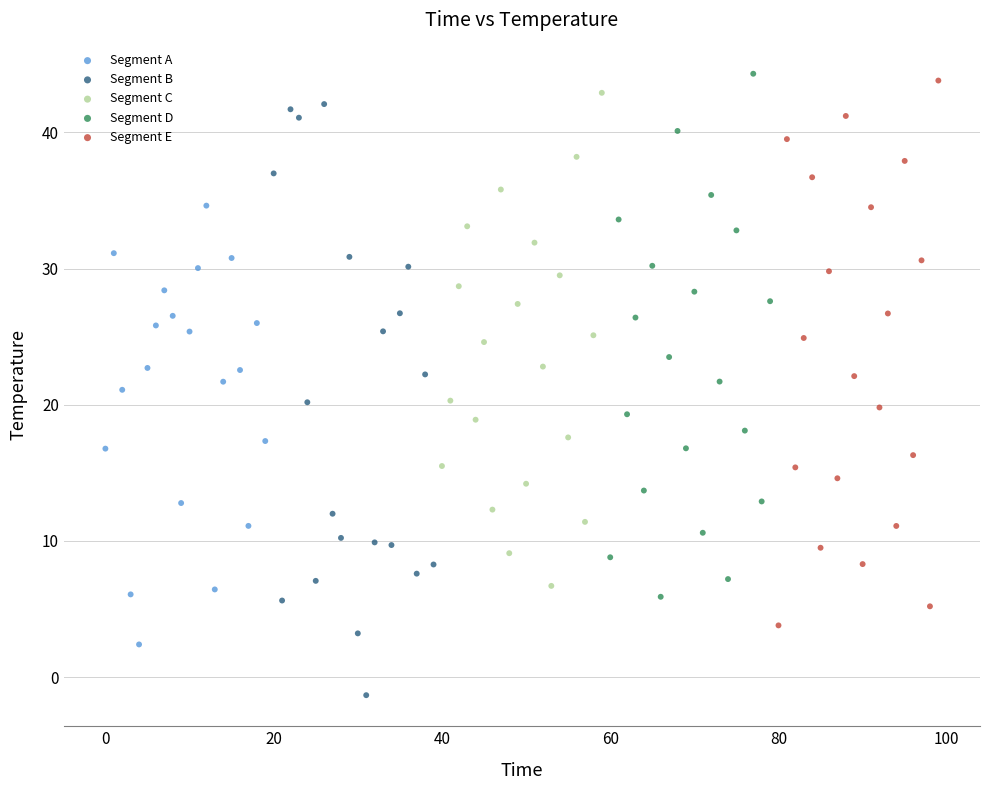

Which series reaches the minimum Y coordinate?

Segment B